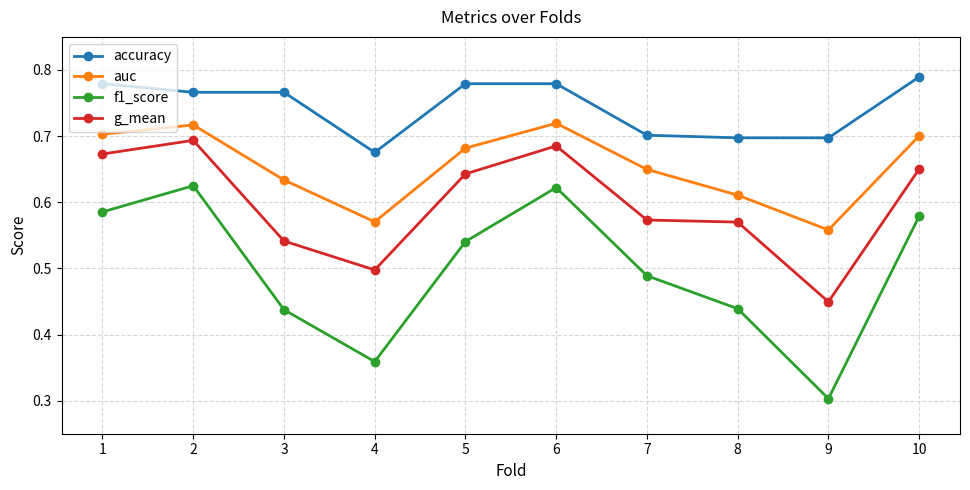

At which category does the chart reach its minimum across all series?

9